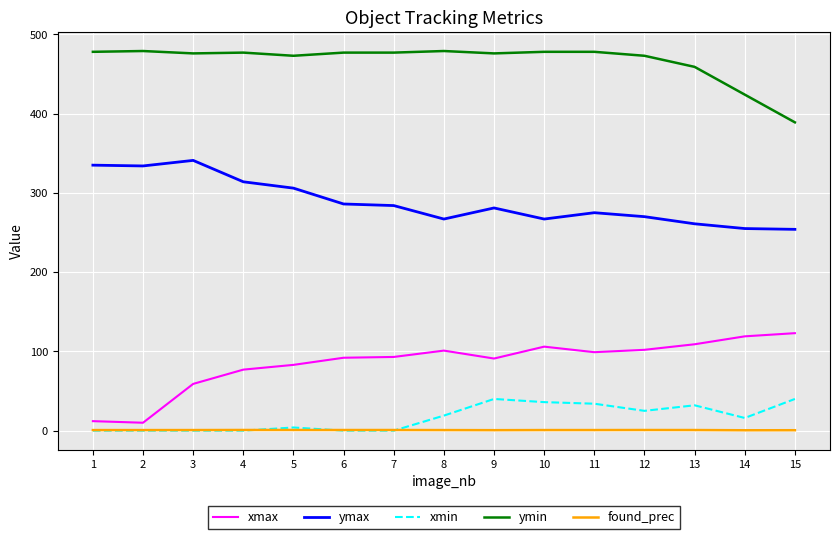

List the series in order of their peak value, highest first.

ymin, ymax, xmax, xmin, found_prec